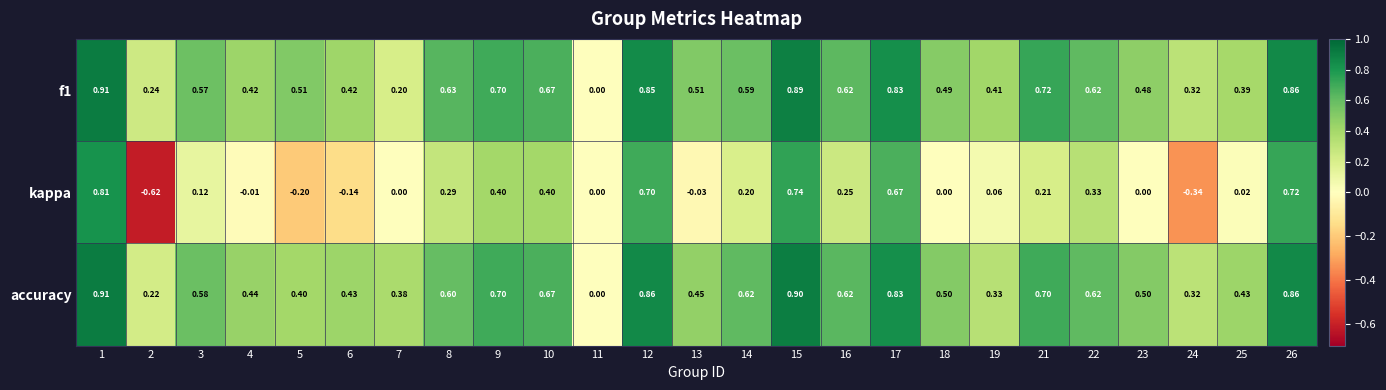

Which series changed the most between 13 and 15?

kappa